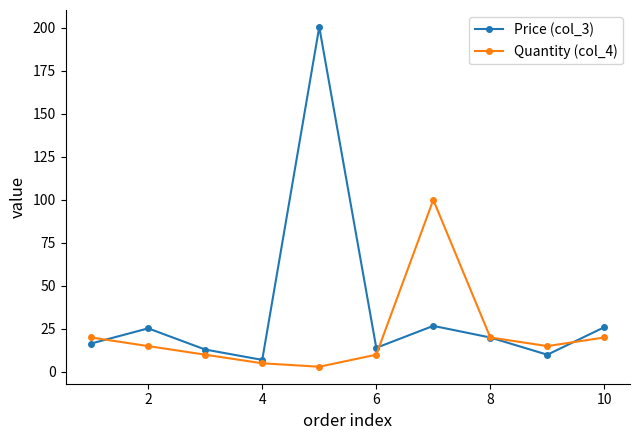

What is the lowest value of the Price (col_3) series?

7.0